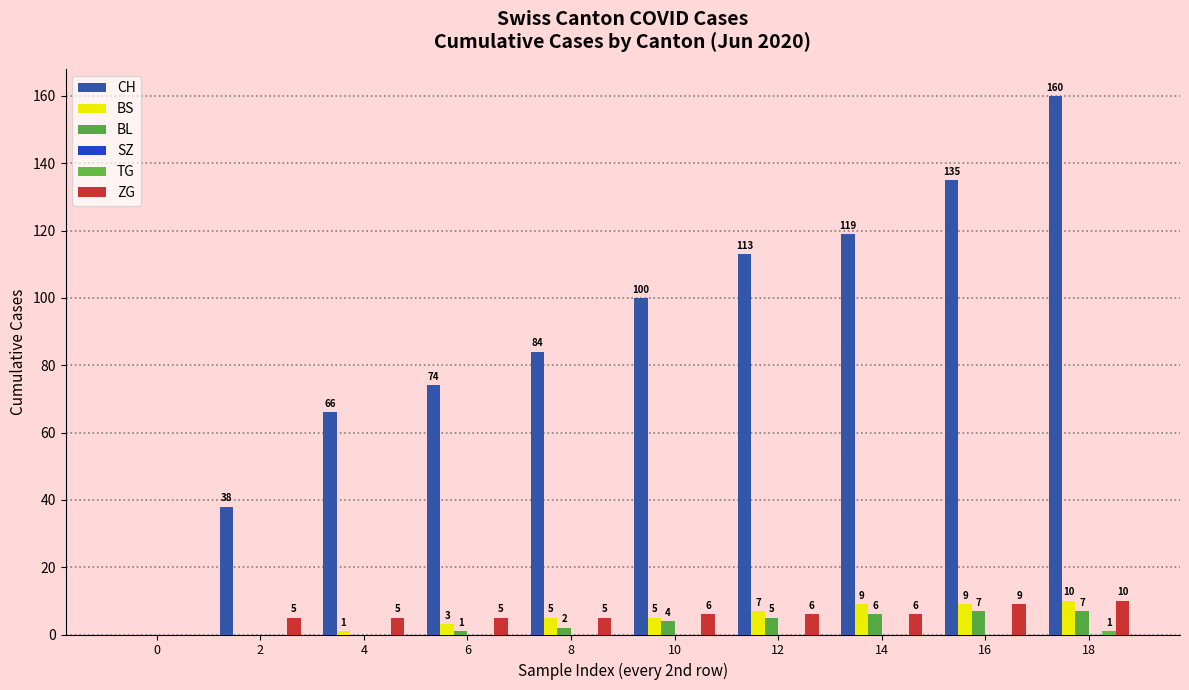

What value does the BS series have at 4?

1